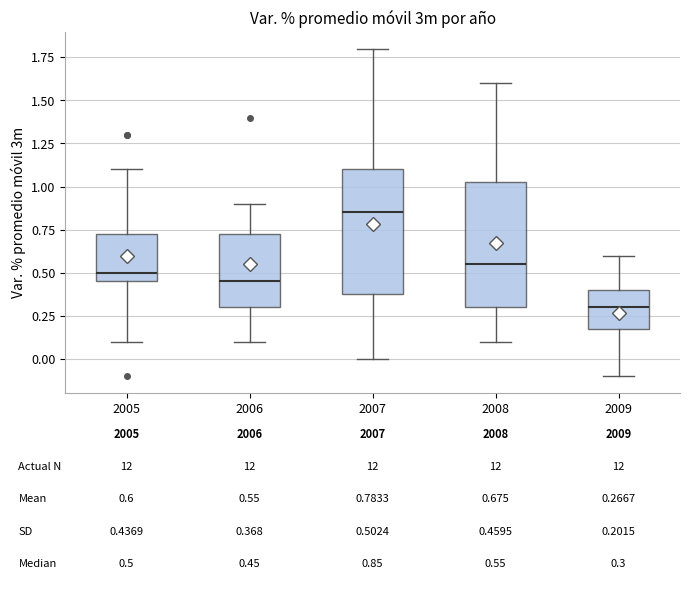

Which box has the highest median line?

2007